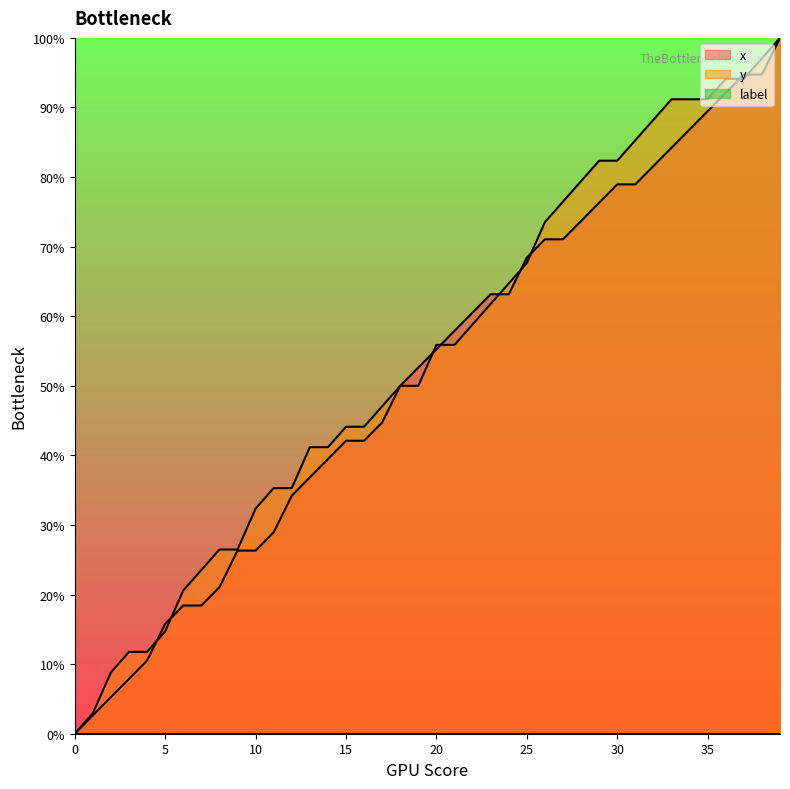

How many intersections are there between y and x?

9